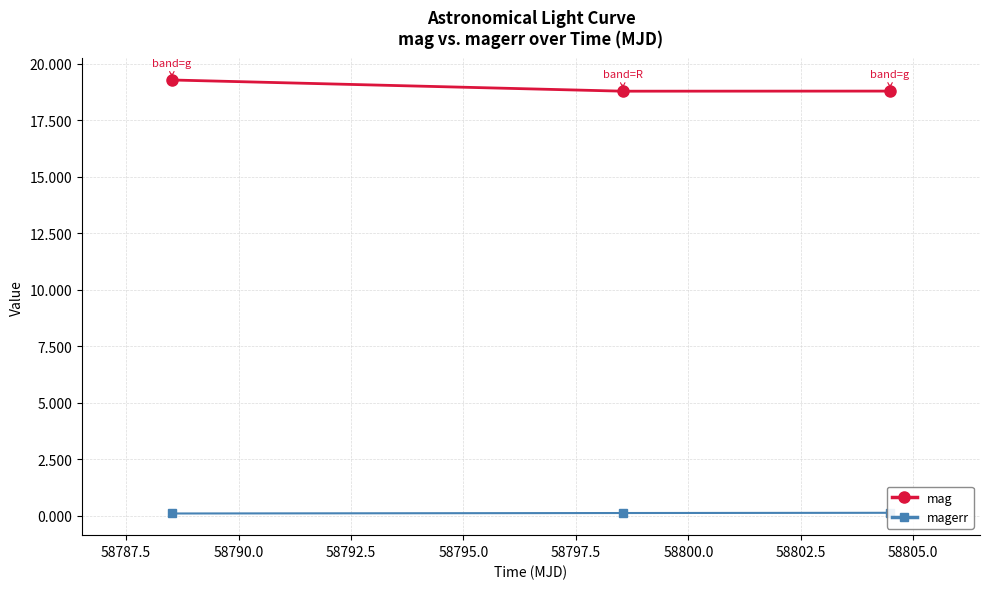

What is the maximum value for mag?

19.3